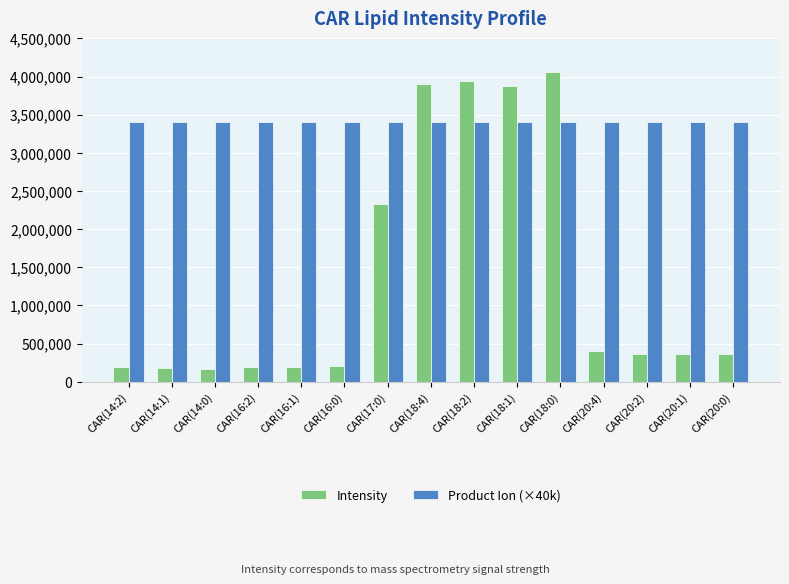

Is it true that Intensity equals 1288635.6 at CAR(17:0)?

False